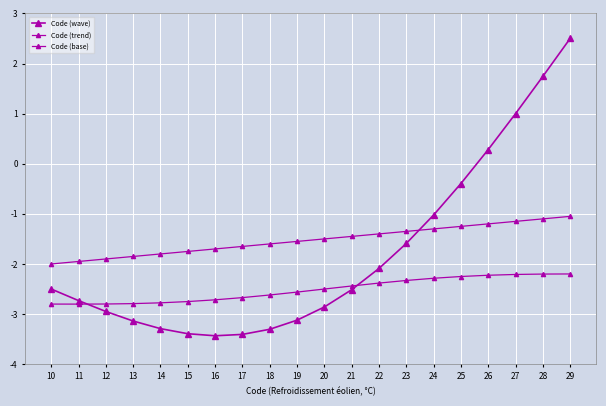

What is the difference between the maximum and second lowest values in the Code (base) series?

0.6